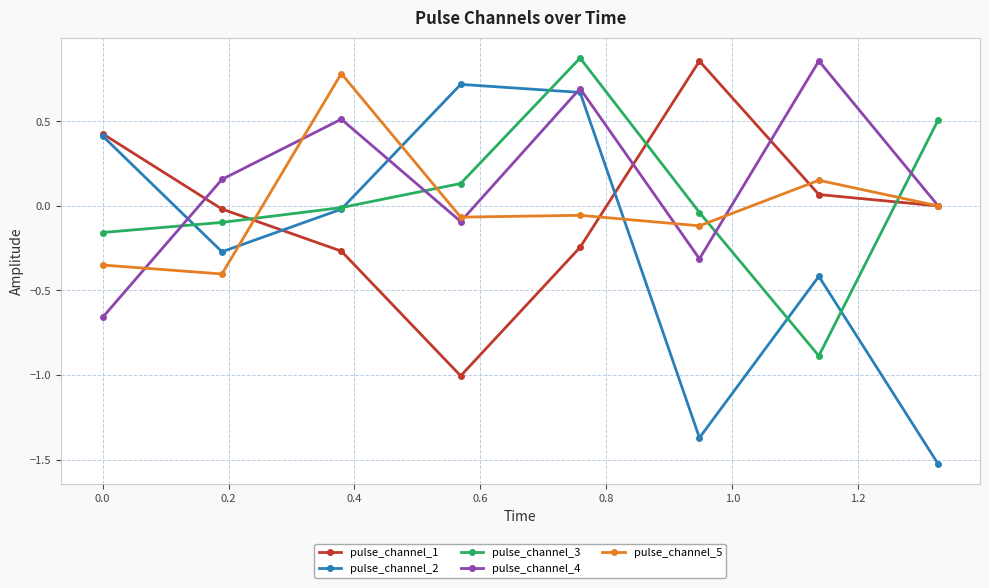

True or false: pulse_channel_5 has more than 1 points higher than both neighbors.

True